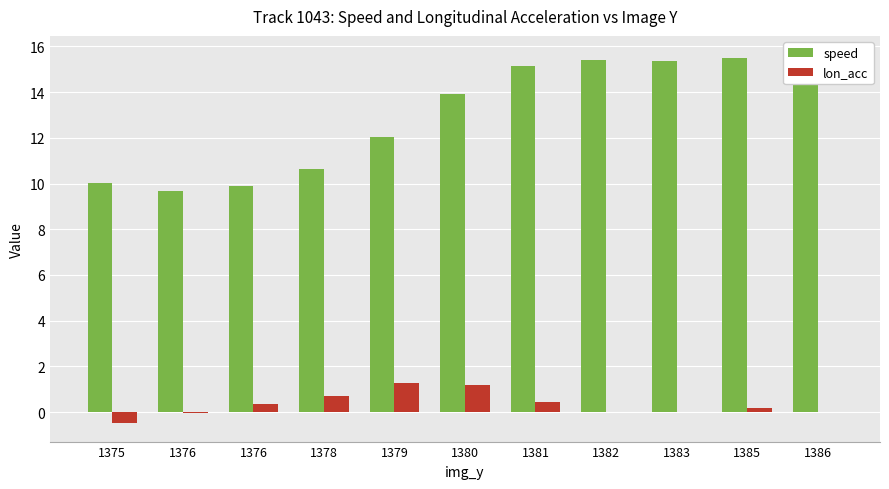

Reading right to left, list all the values displayed in this chart.

speed: 1386=15.7	1385=15.5	1383=15.4	1382=15.4	1381=15.1	1380=13.9	1379=12.0	1378=10.6	1376=9.9	1376=9.7	1375=10.0
lon_acc: 1386=0.0	1385=0.2	1383=-0.0	1382=-0.0	1381=0.5	1380=1.2	1379=1.3	1378=0.7	1376=0.3	1376=-0.0	1375=-0.5